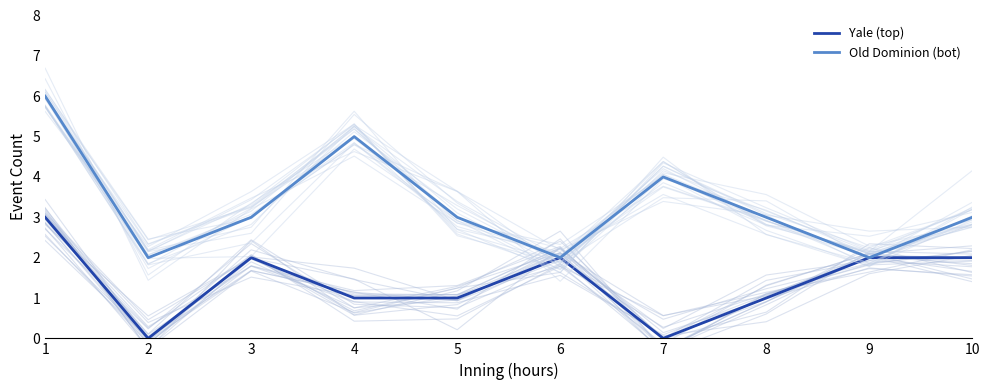

Which series has the largest total across all categories?

Old Dominion (bot)